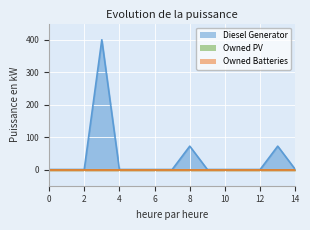

What is the difference between the maximum and minimum values in the Diesel Generator series?

400